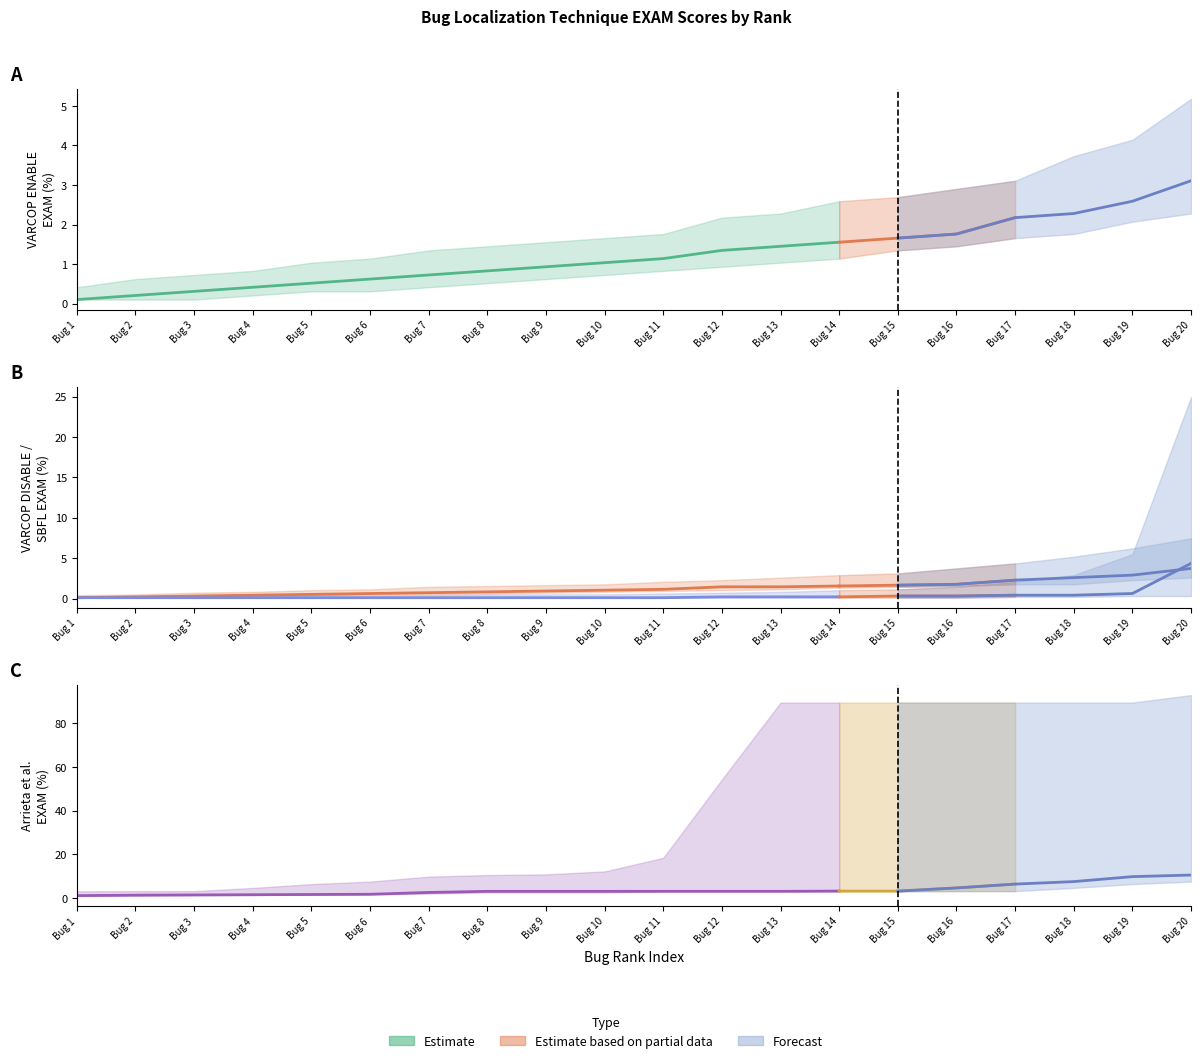

Rank the series by their maximum value, from lowest to highest.

VARCOP_ENABLE_BUGGY_PC_DETECTION:EXAM, VARCOP_DISABLE_BUGGY_PC_DETECTION:EXAM, SBFL:EXAM, Arrieta et al.:EXAM